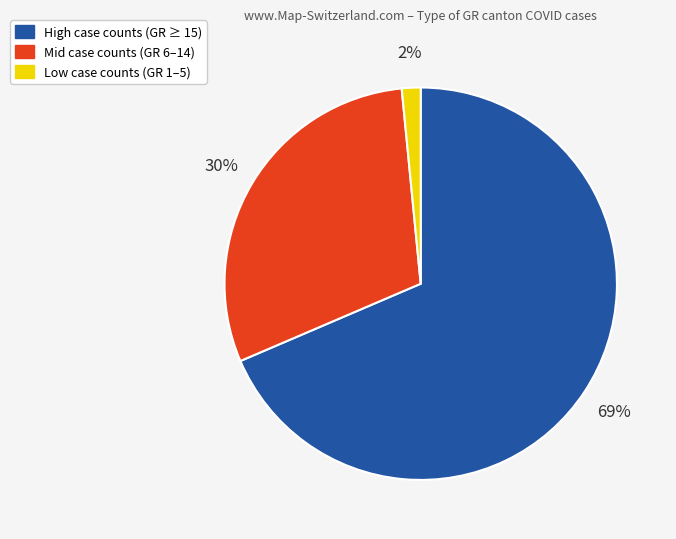

To the nearest percent, what is the average slice percentage?

33%